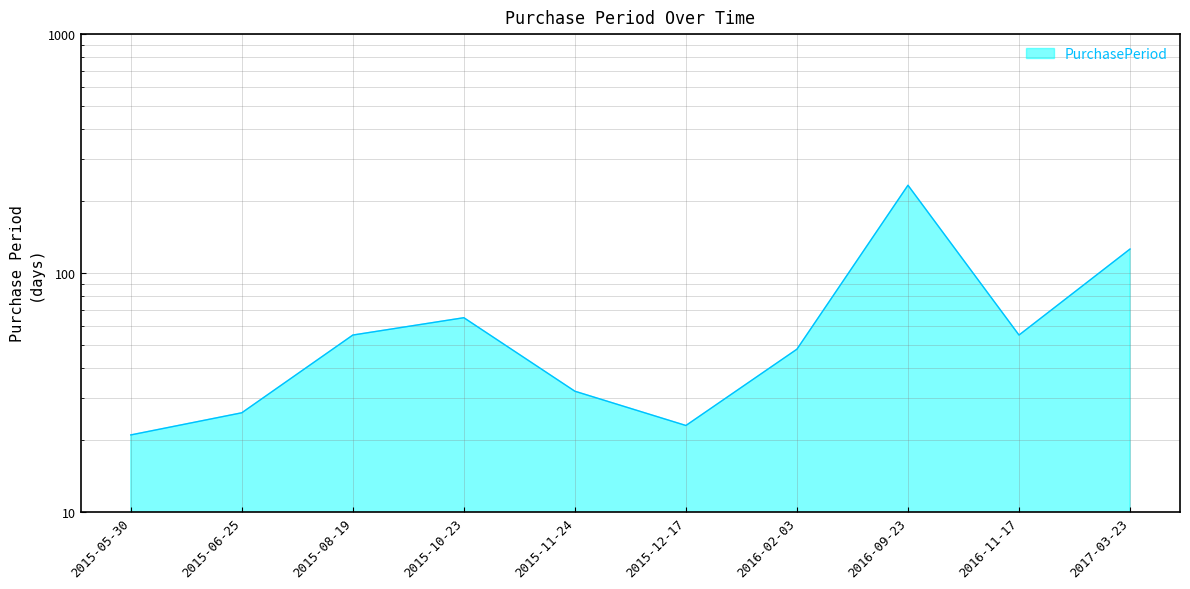

At which category does the data reach its first local valley?

2015-12-17